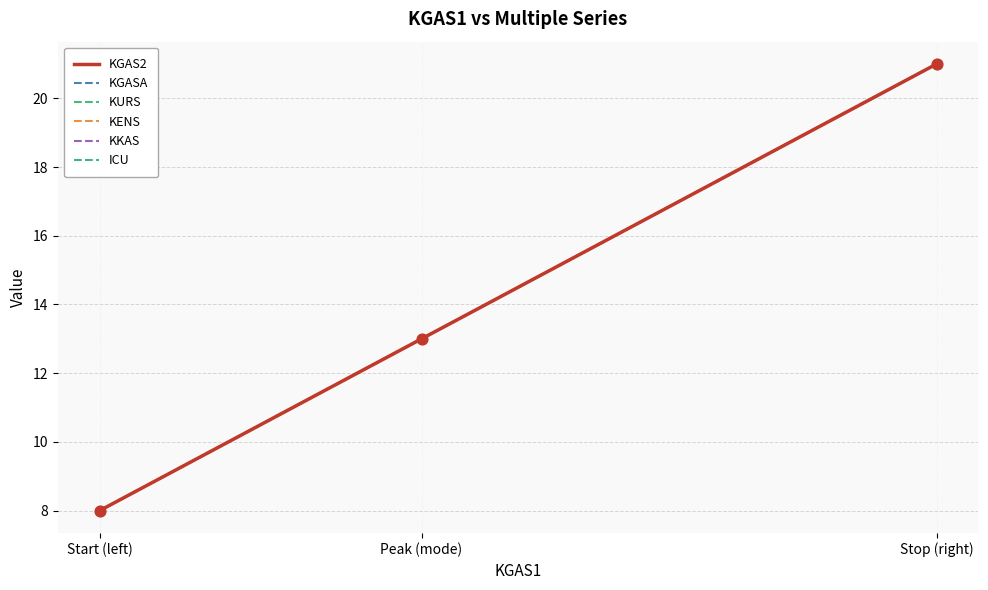

Which series has the largest total across all categories?

KGAS2